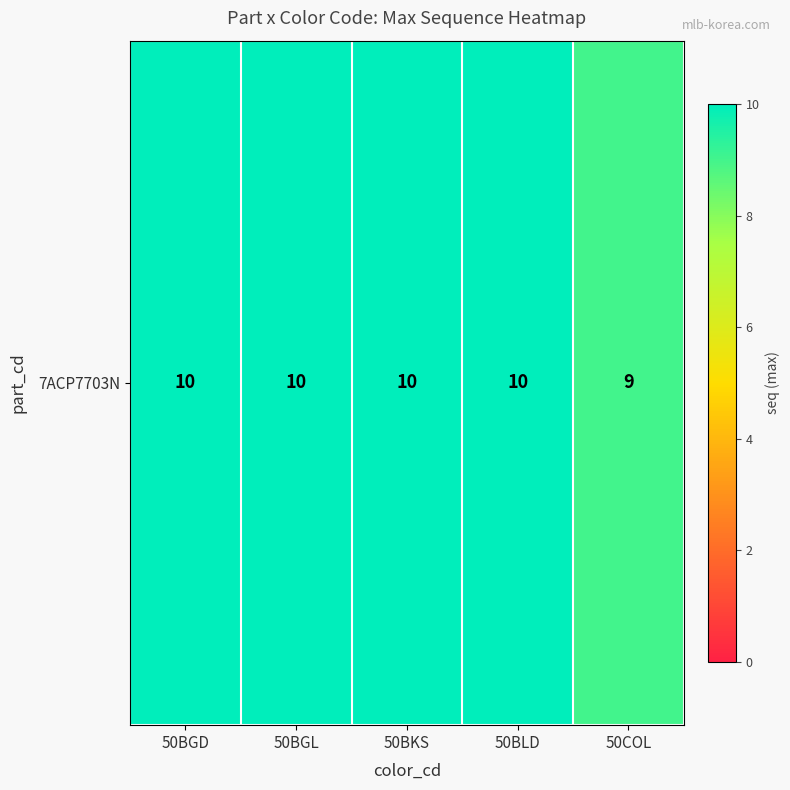

Is it true that the value at 50COL is 9?

True